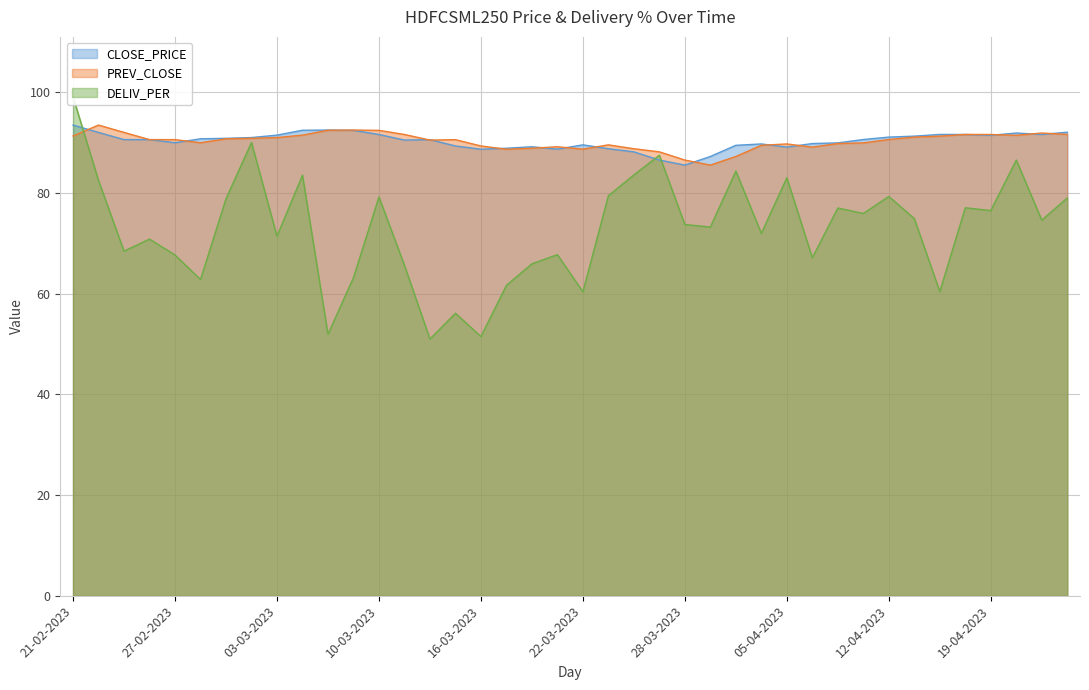

Reading right to left, list all the values displayed in this chart.

CLOSE_PRICE: 24-04-2023=92.1	21-04-2023=91.6	20-04-2023=91.9	19-04-2023=91.5	18-04-2023=91.6	17-04-2023=91.6	13-04-2023=91.3	12-04-2023=91.1	11-04-2023=90.6	10-04-2023=89.9	06-04-2023=89.8	05-04-2023=89.1	03-04-2023=89.7	31-03-2023=89.5	29-03-2023=87.2	28-03-2023=85.5	27-03-2023=86.5	24-03-2023=88.2	23-03-2023=88.8	22-03-2023=89.5	21-03-2023=88.7	20-03-2023=89.2	17-03-2023=88.9	16-03-2023=88.7	15-03-2023=89.3	14-03-2023=90.6	13-03-2023=90.5	10-03-2023=91.6	09-03-2023=92.4	08-03-2023=92.5	06-03-2023=92.5	03-03-2023=91.5	02-03-2023=91.0	01-03-2023=90.8	28-02-2023=90.8	27-02-2023=90.0	24-02-2023=90.6	23-02-2023=90.6	22-02-2023=92.0	21-02-2023=93.5
PREV_CLOSE: 24-04-2023=91.6	21-04-2023=91.9	20-04-2023=91.5	19-04-2023=91.6	18-04-2023=91.6	17-04-2023=91.3	13-04-2023=91.1	12-04-2023=90.6	11-04-2023=89.9	10-04-2023=89.8	06-04-2023=89.1	05-04-2023=89.7	03-04-2023=89.5	31-03-2023=87.2	29-03-2023=85.5	28-03-2023=86.5	27-03-2023=88.2	24-03-2023=88.8	23-03-2023=89.5	22-03-2023=88.7	21-03-2023=89.2	20-03-2023=88.9	17-03-2023=88.7	16-03-2023=89.3	15-03-2023=90.6	14-03-2023=90.5	13-03-2023=91.6	10-03-2023=92.4	09-03-2023=92.5	08-03-2023=92.5	06-03-2023=91.5	03-03-2023=91.0	02-03-2023=90.8	01-03-2023=90.8	28-02-2023=90.0	27-02-2023=90.6	24-02-2023=90.6	23-02-2023=92.0	22-02-2023=93.5	21-02-2023=91.3
DELIV_PER: 24-04-2023=79.0	21-04-2023=74.6	20-04-2023=86.5	19-04-2023=76.5	18-04-2023=77.1	17-04-2023=60.4	13-04-2023=74.9	12-04-2023=79.3	11-04-2023=75.9	10-04-2023=77.0	06-04-2023=67.1	05-04-2023=83.0	03-04-2023=72.0	31-03-2023=84.3	29-03-2023=73.2	28-03-2023=73.7	27-03-2023=87.5	24-03-2023=83.6	23-03-2023=79.5	22-03-2023=60.4	21-03-2023=67.7	20-03-2023=65.9	17-03-2023=61.6	16-03-2023=51.5	15-03-2023=56.1	14-03-2023=51.0	13-03-2023=65.6	10-03-2023=79.2	09-03-2023=63.2	08-03-2023=51.9	06-03-2023=83.5	03-03-2023=71.4	02-03-2023=90.0	01-03-2023=78.8	28-02-2023=62.8	27-02-2023=67.7	24-02-2023=70.8	23-02-2023=68.4	22-02-2023=82.5	21-02-2023=99.1